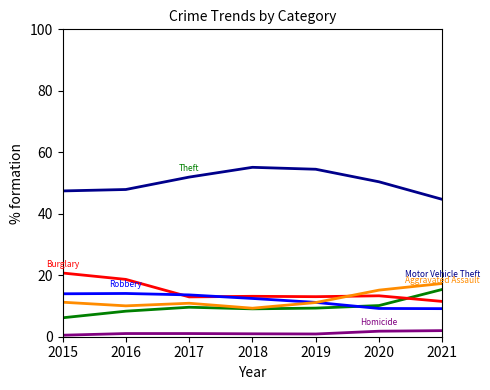

What is the maximum value shown in the chart?

55.1